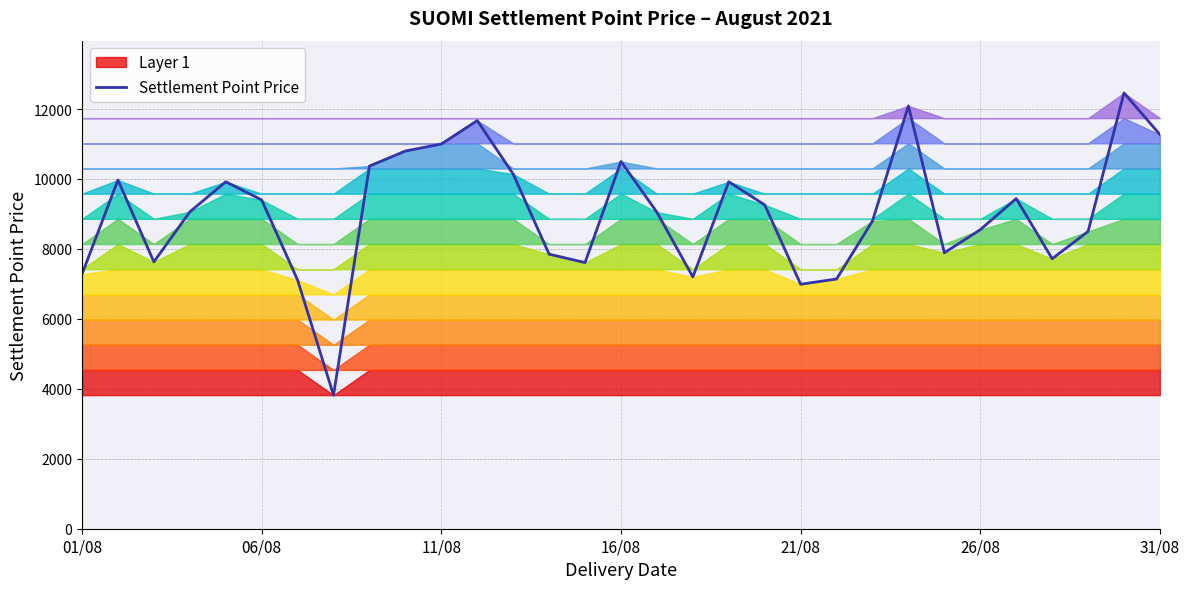

How many points are lower than both their immediate neighbors (excluding endpoints)?

7